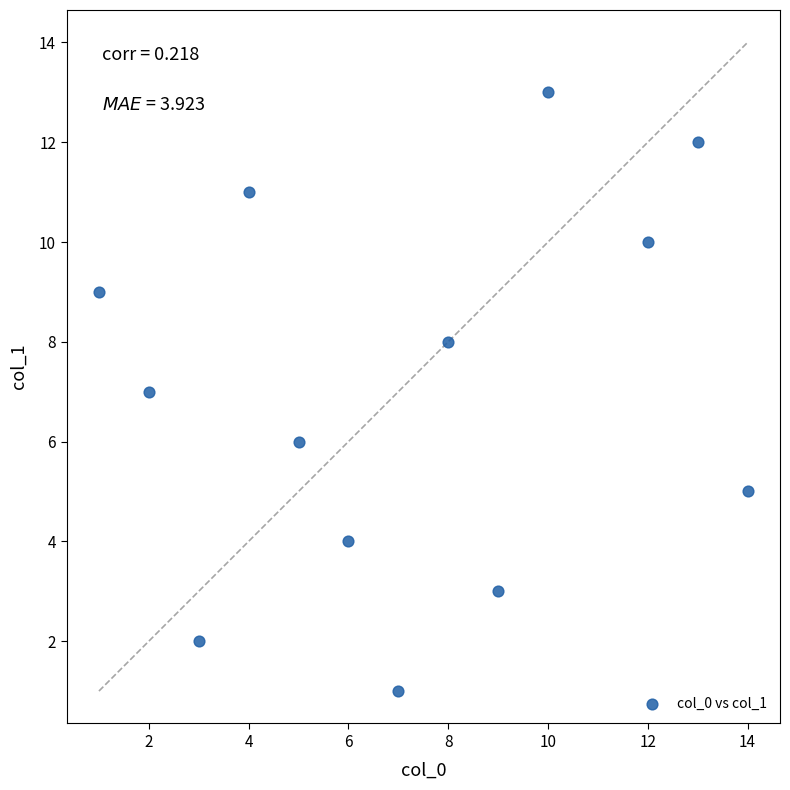

What is the range of Y values (max minus min)?

12